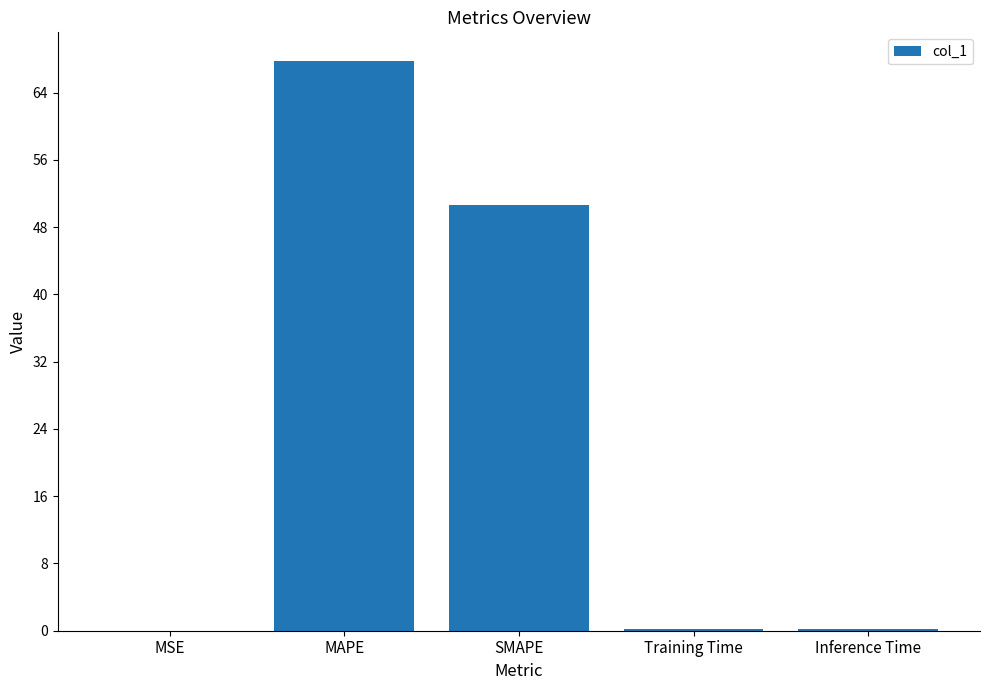

What is the greatest value displayed?

67.8